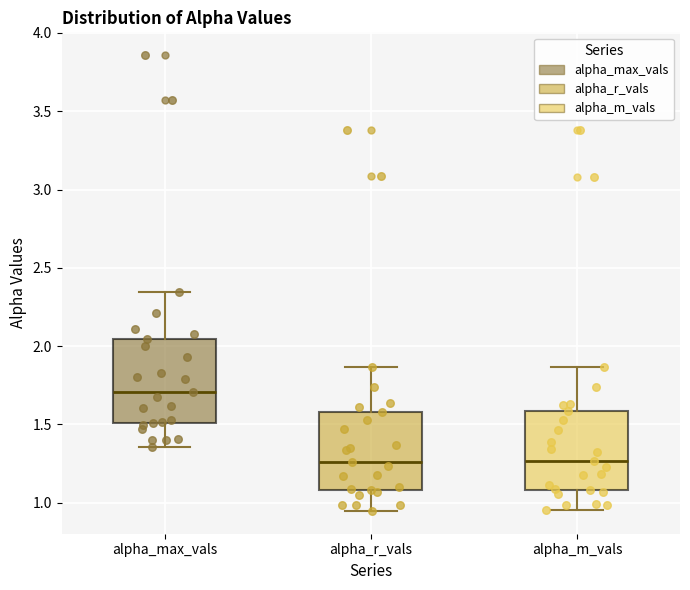

Reading left to right, transcribe this box plot: for each box, give where its median line is, the range the box spans, and where its two whiskers end, as read against the y-axis. The values are not printed on the chart, so give them approximately, as read against the axis.

alpha_max_vals: median 1.70, box 1.50 to 2.05, whiskers 1.35 to 2.35
alpha_r_vals: median 1.25, box 1.10 to 1.60, whiskers 0.95 to 1.85
alpha_m_vals: median 1.25, box 1.10 to 1.60, whiskers 0.95 to 1.85